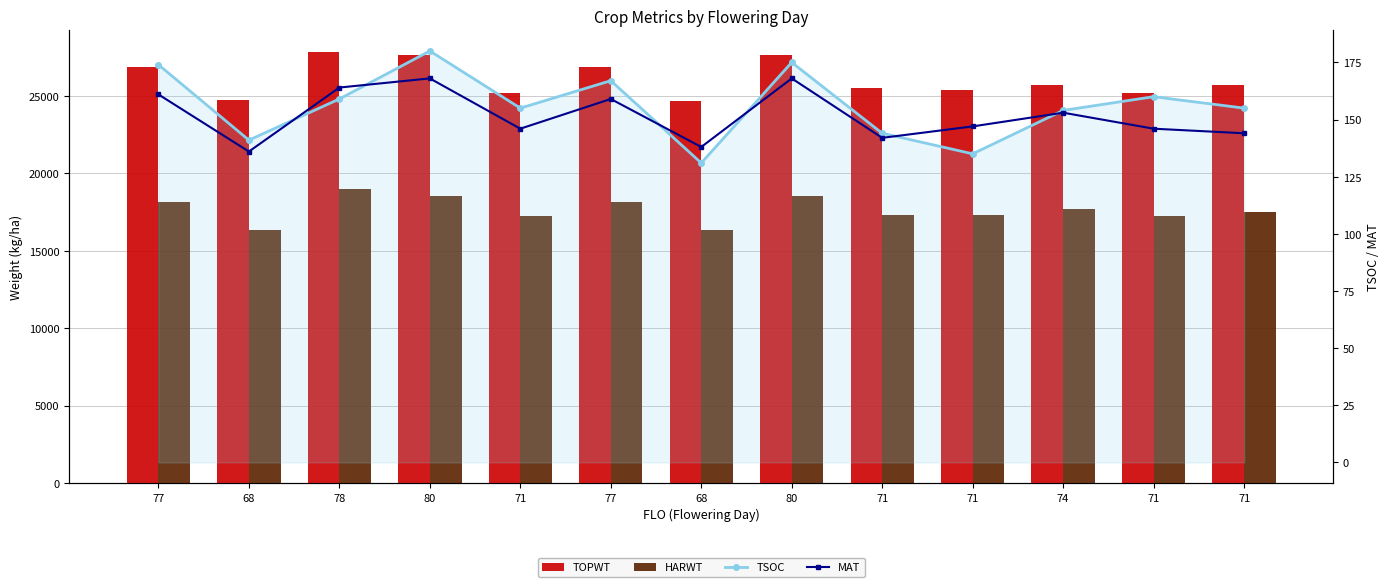

Count the number of data series in this chart.

4